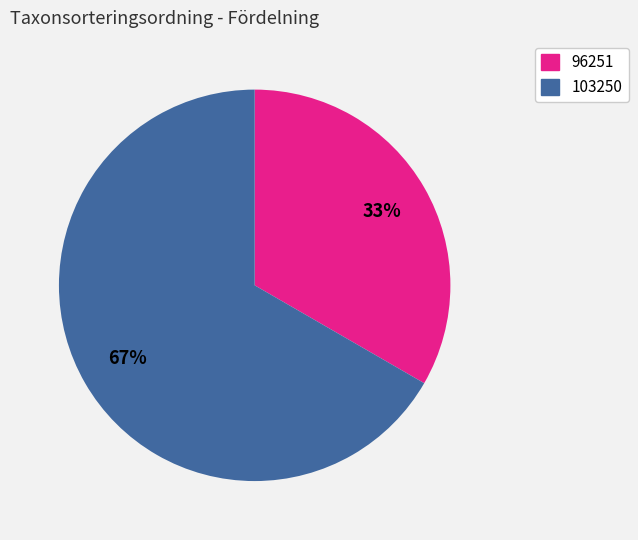

Does any single category account for the majority?

Yes